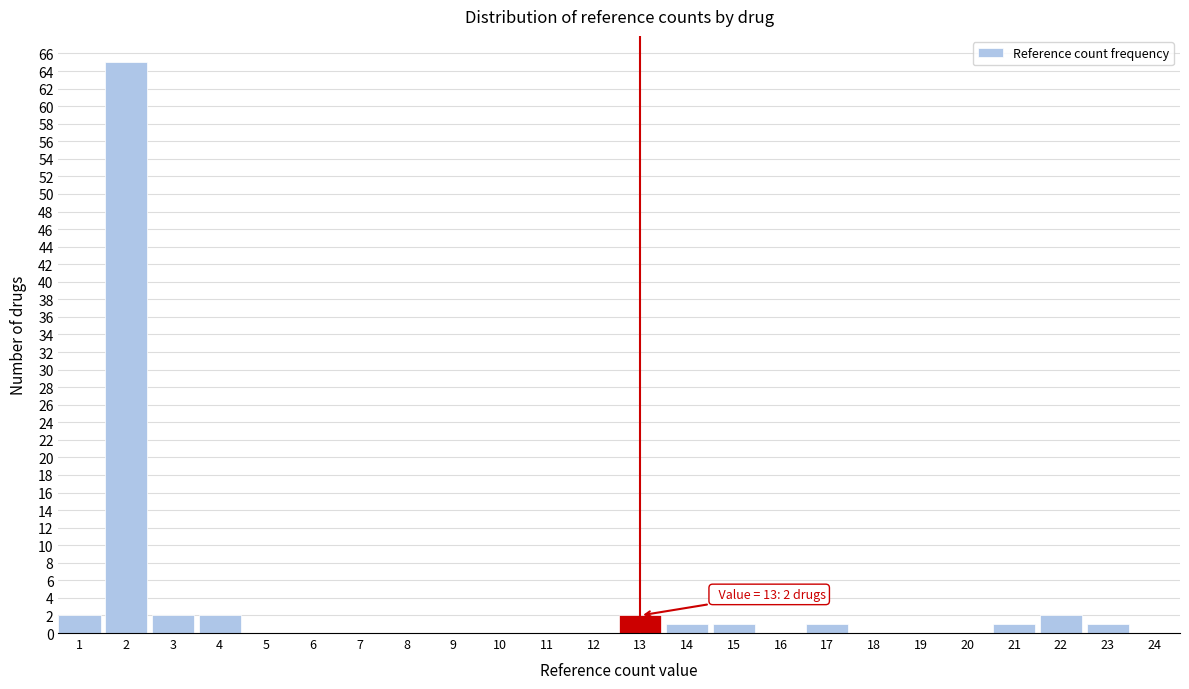

Reading left to right, transcribe all the data shown in this chart.

1=2	2=65	3=2	4=2	5=0	6=0	7=0	8=0	9=0	10=0	11=0	12=0	13=2	14=1	15=1	16=0	17=1	18=0	19=0	20=0	21=1	22=2	23=1	24=0